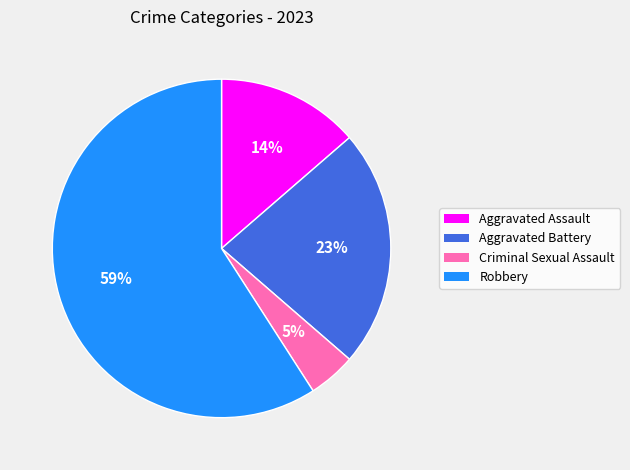

Count the number of slices in the pie.

4